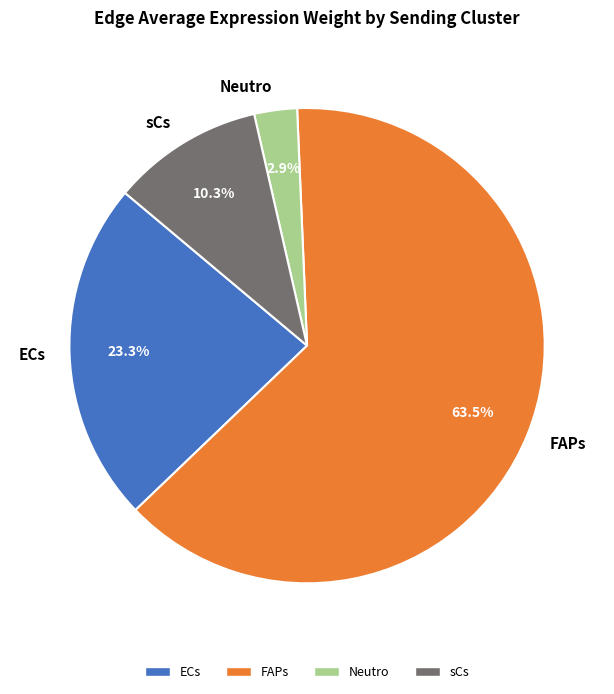

Which slice represents more than half of the pie?

FAPs